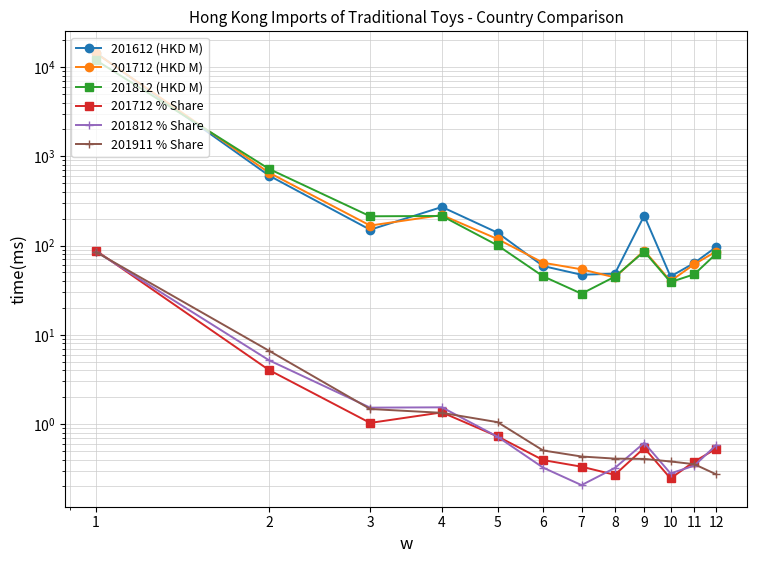

What is the difference between the highest and lowest values at 3?

211.9